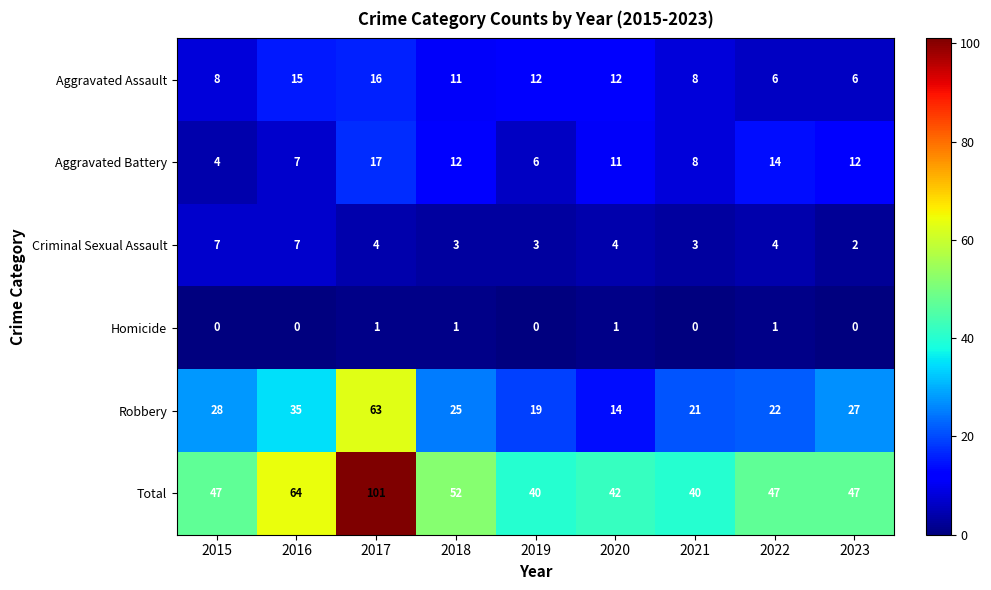

What is the difference between the second highest and minimum values in the Robbery series?

21